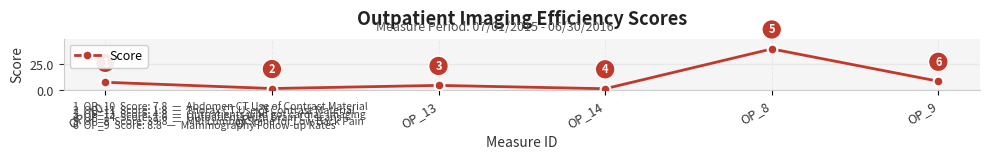

True or false: the data shows 1.6 at OP_13.

False